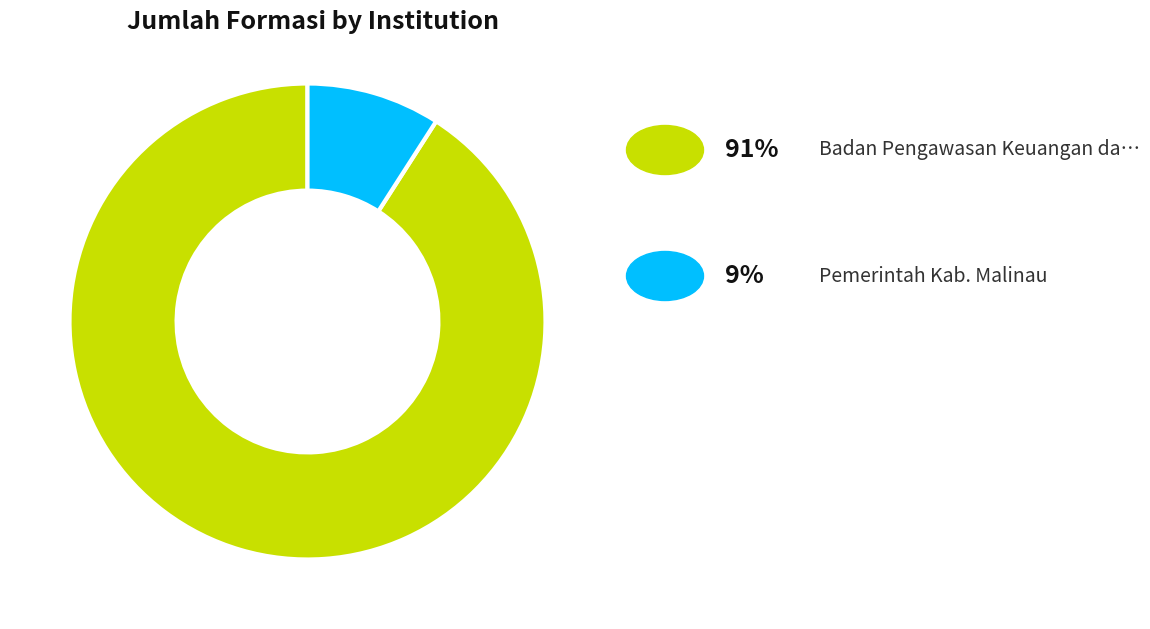

Does any single category account for the majority?

Yes